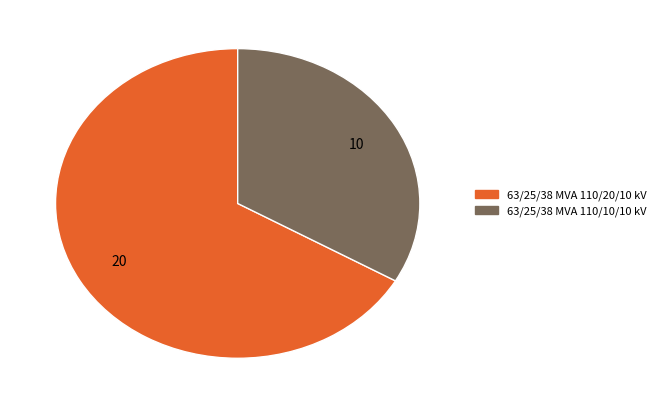

Count the number of slices in the pie.

2